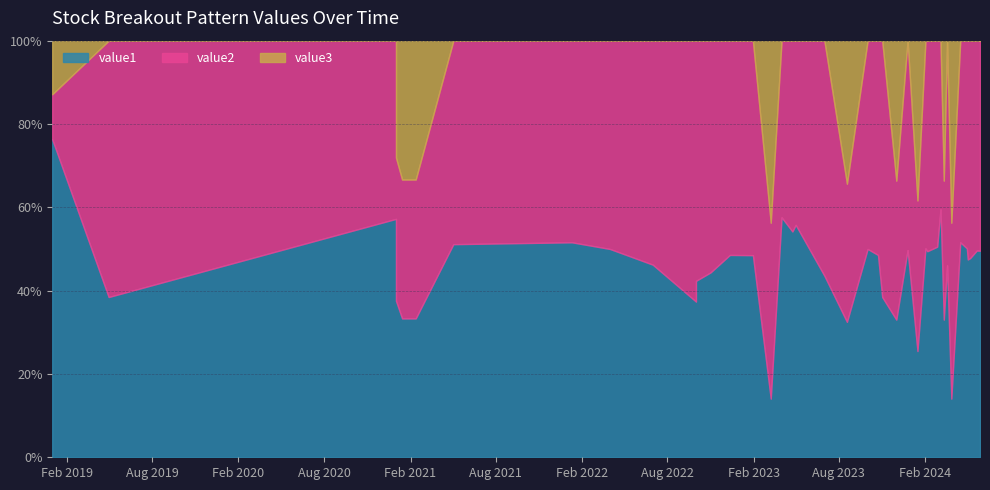

What is the label of the 5th point from the right?

2024-05-27